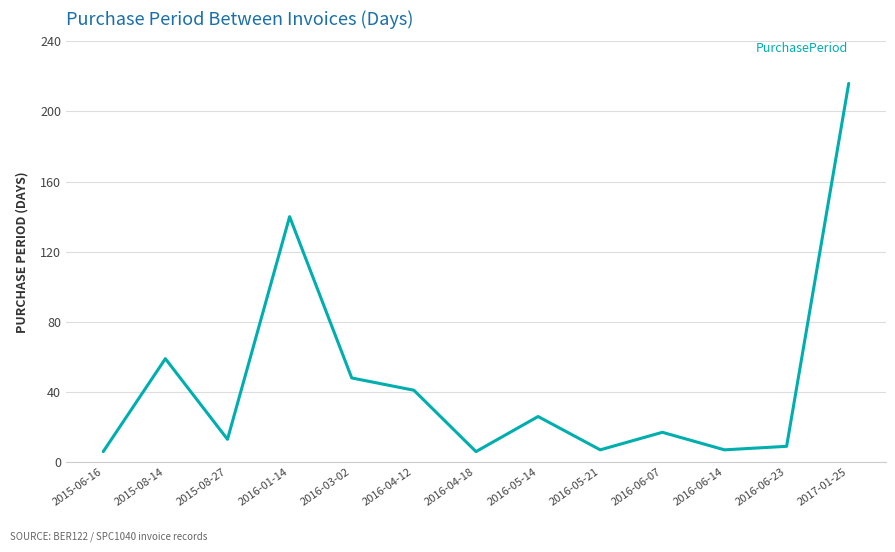

What is the difference between the second highest and second lowest values?

134